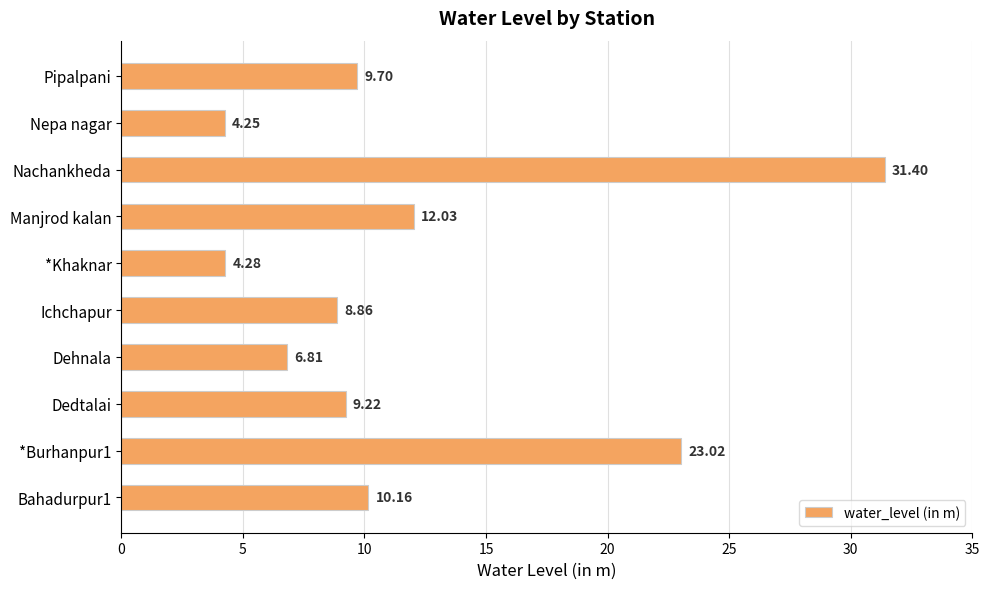

What is the ratio of the value at Nachankheda to the value at *Burhanpur1?

1.4